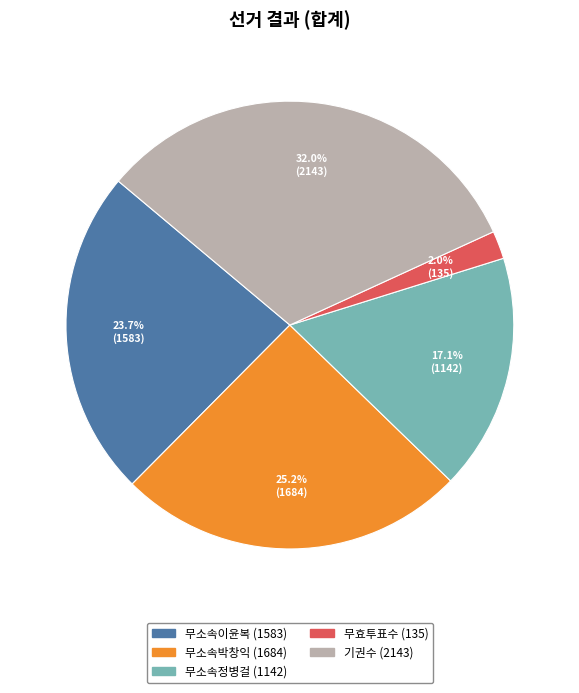

How many slices are in this pie chart?

5